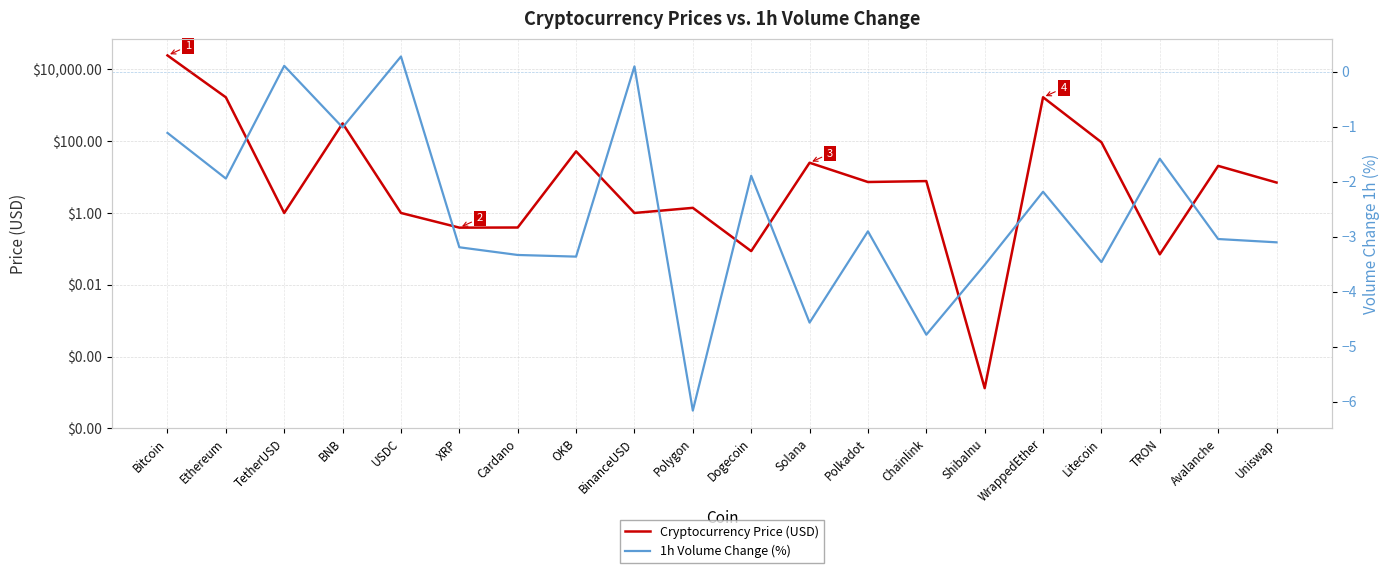

What is the difference between the maximum and minimum values in the Cryptocurrency Price (USD) series?

24668.1